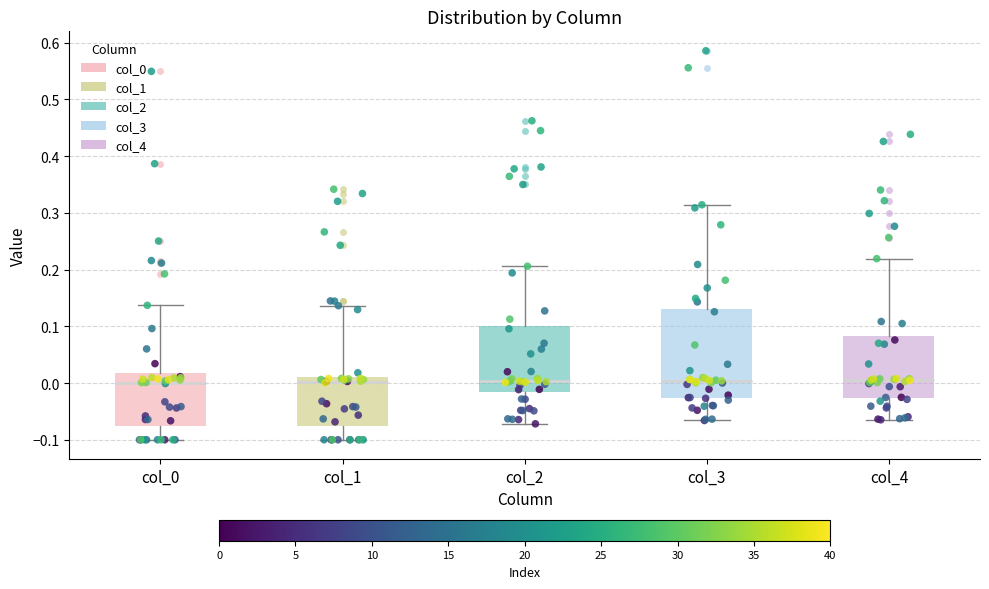

Comparing the boxes themselves (not the whiskers), which one is the tallest?

col_3